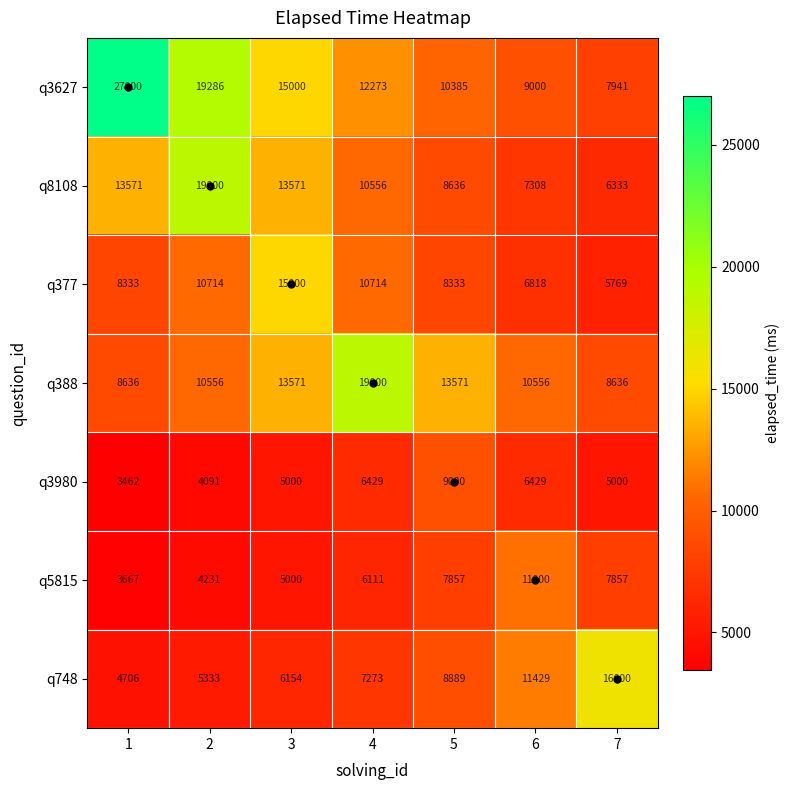

What is the sum of the q5815 values at 2 and 3?

9231